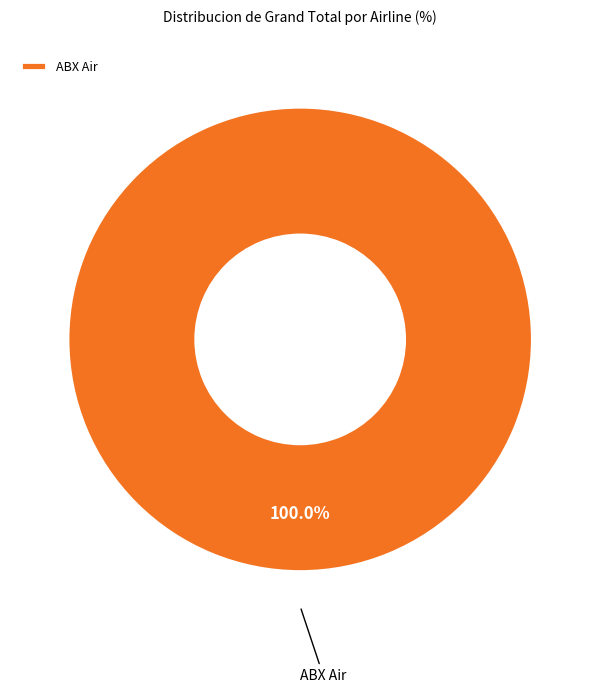

Rank the categories by value from lowest to highest.

ABX Air